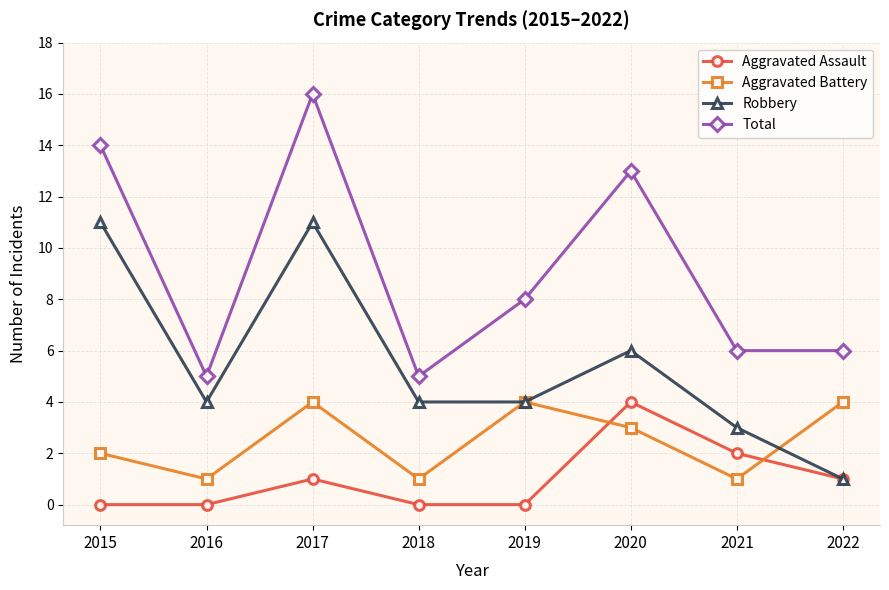

True or false: Aggravated Battery and Total cross at least once.

False